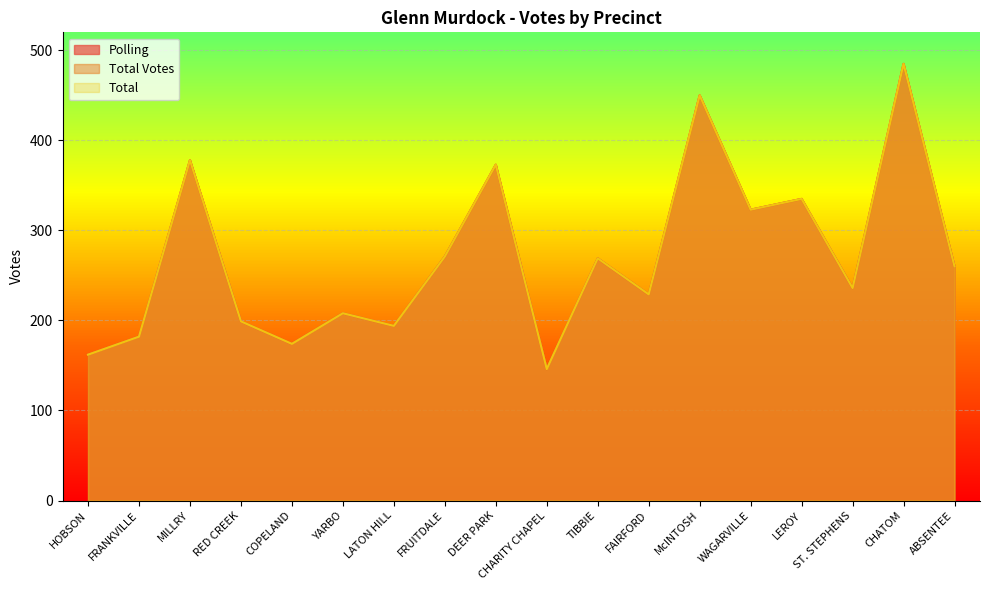

What is the label of the 16th point from the right?

MILLRY